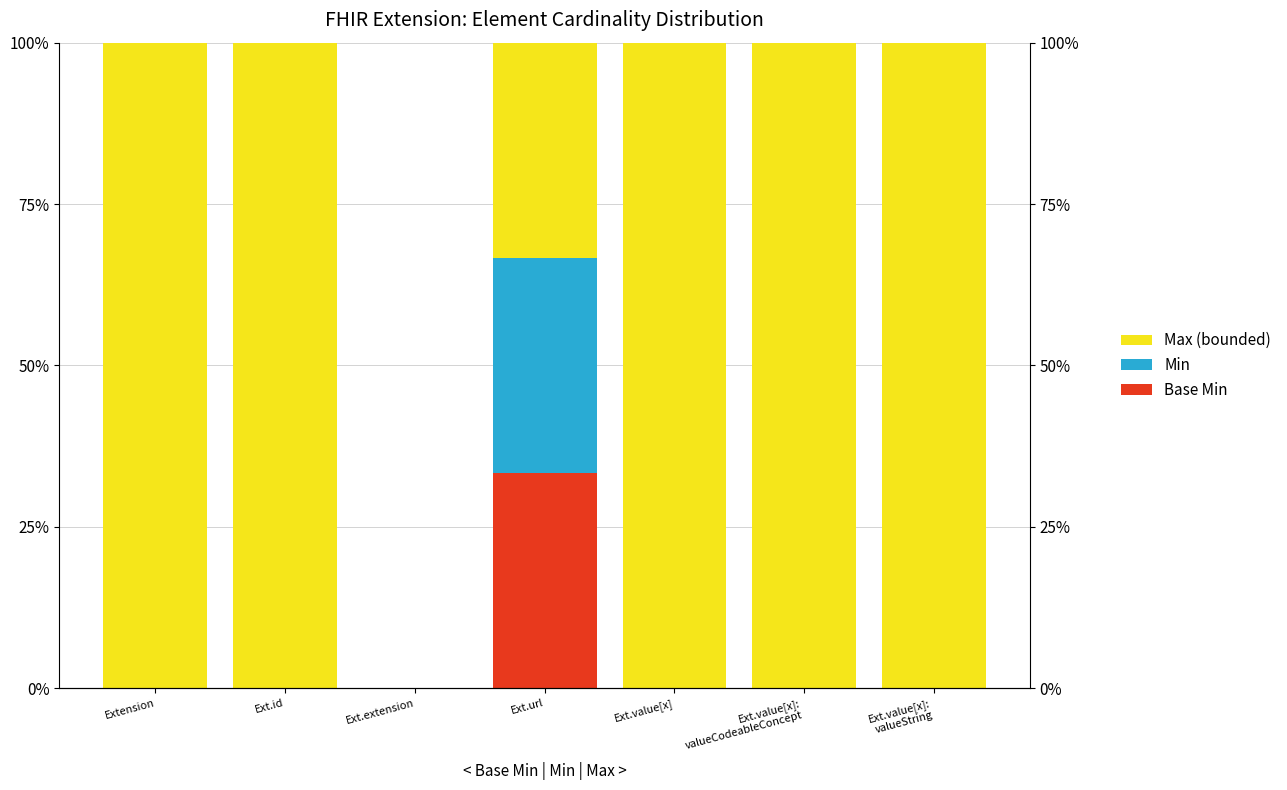

What is the label of the 7th bar from the left?

Ext.value[x]:
valueString